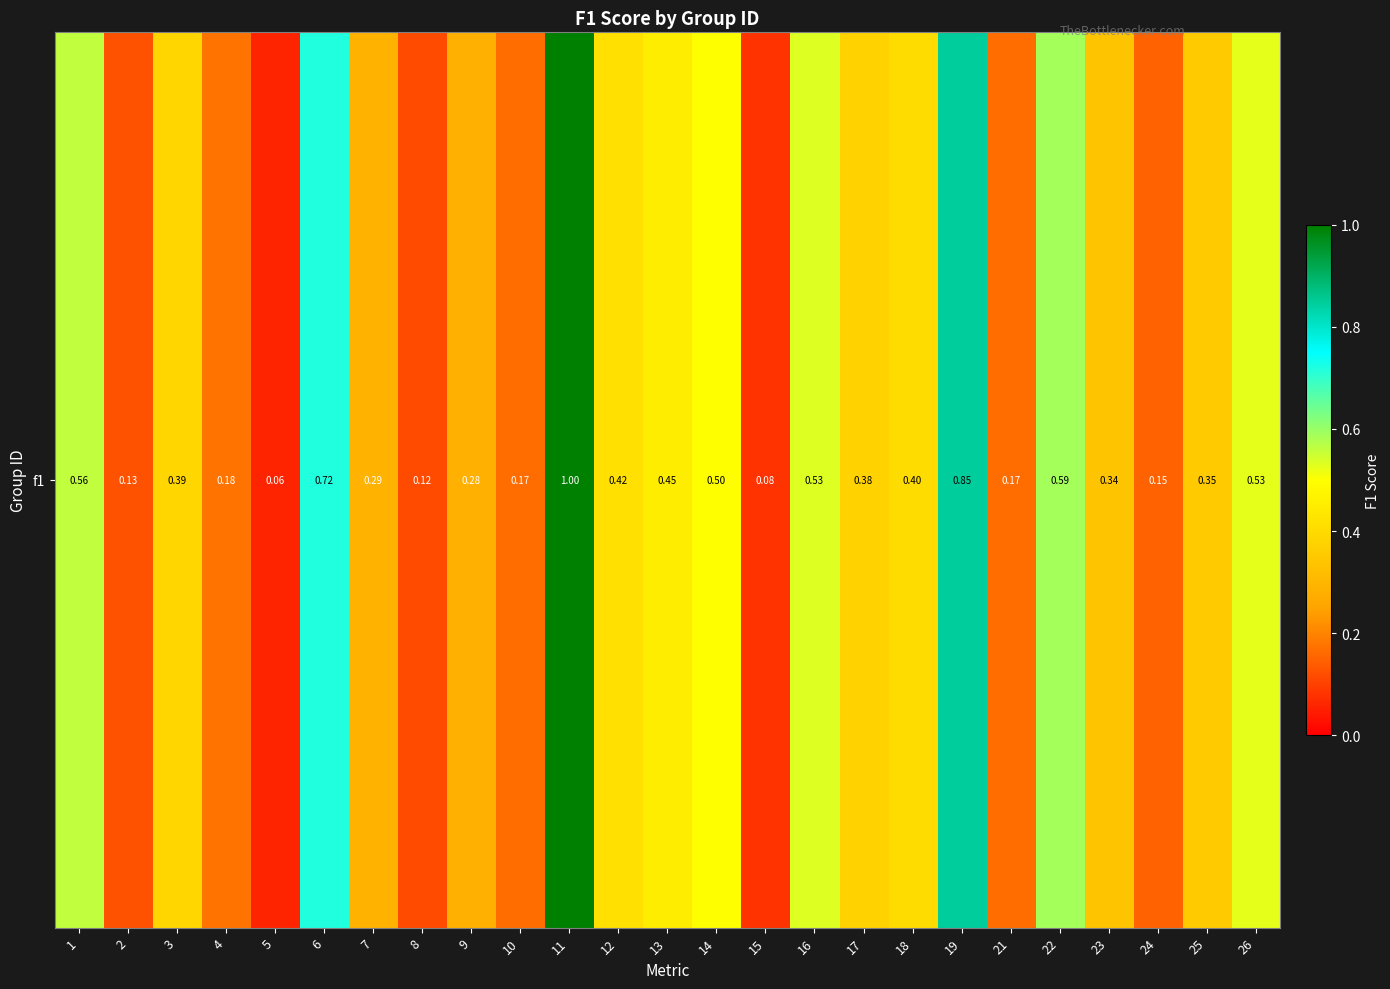

What is the maximum value shown in the chart?

1.0